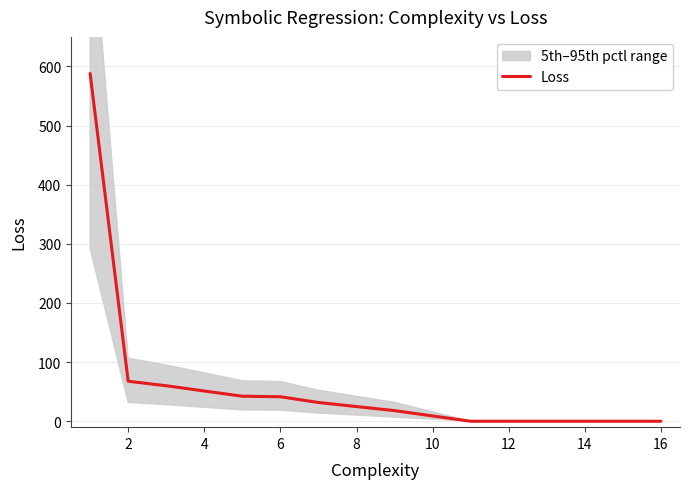

What is the value of the 2nd point from the left?

67.7